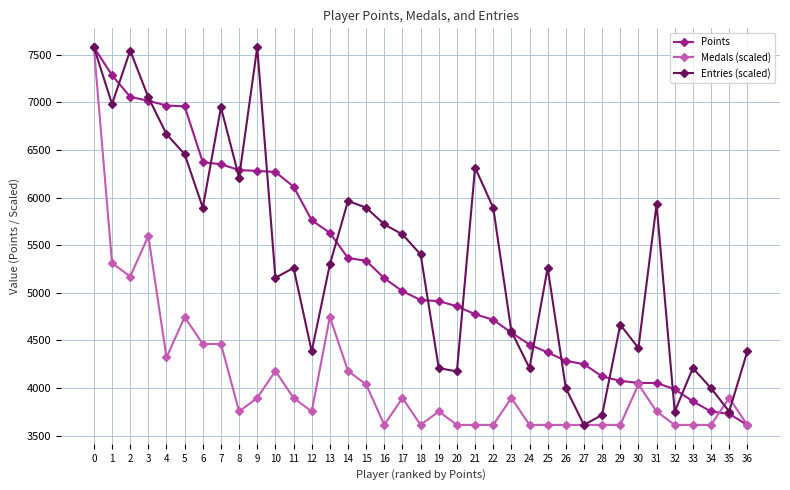

What is the maximum value for Entries (scaled)?

7579.0